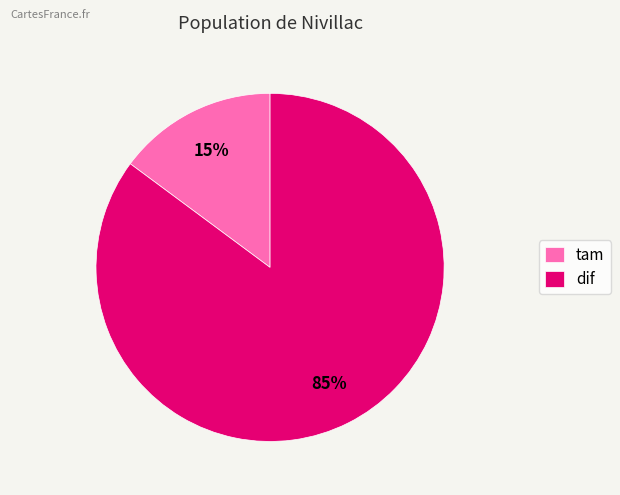

Approximately how many times larger is the value at dif compared to tam?

5.7